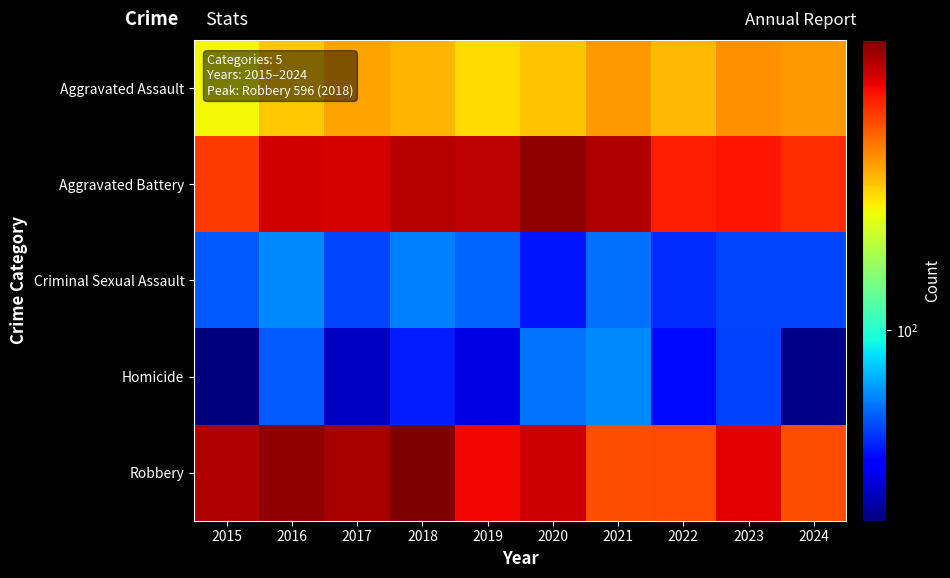

Reading right to left, what are all the values shown in this chart?

Aggravated Assault: 2024=283	2023=291	2022=255	2021=282	2020=246	2019=231	2018=258	2017=272	2016=243	2015=210
Aggravated Battery: 2024=397	2023=430	2022=413	2021=524	2020=569	2019=506	2018=515	2017=474	2016=482	2015=377
Criminal Sexual Assault: 2024=55	2023=55	2022=51	2021=62	2020=48	2019=60	2018=65	2017=55	2016=67	2015=58
Homicide: 2024=32	2023=54	2022=46	2021=67	2020=63	2019=40	2018=49	2017=37	2016=59	2015=31
Robbery: 2024=358	2023=461	2022=361	2021=357	2020=488	2019=445	2018=596	2017=536	2016=568	2015=519